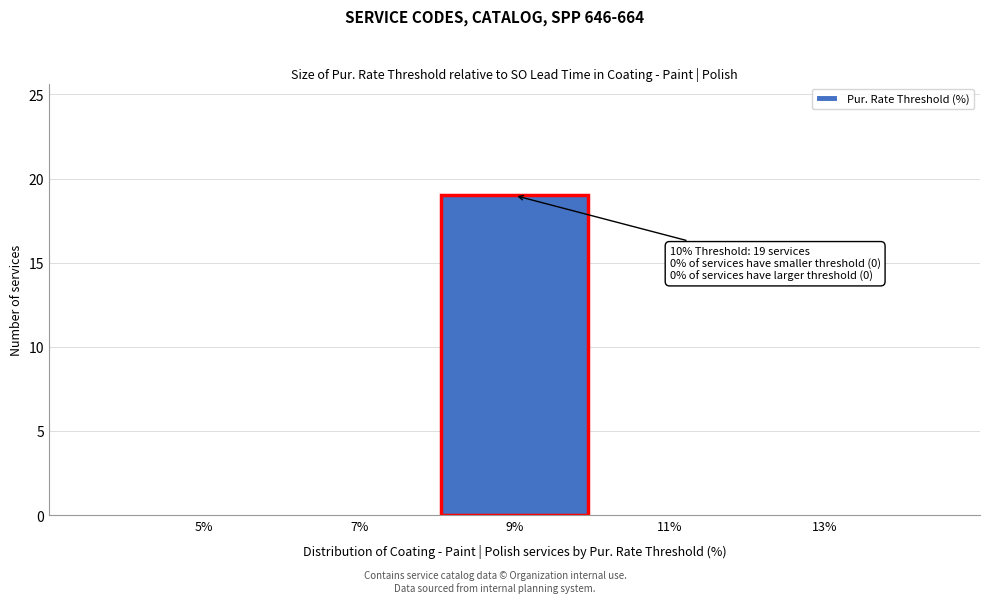

Reading left to right, list all the values displayed in this chart.

5%=0	7%=0	9%=19	11%=0	13%=0